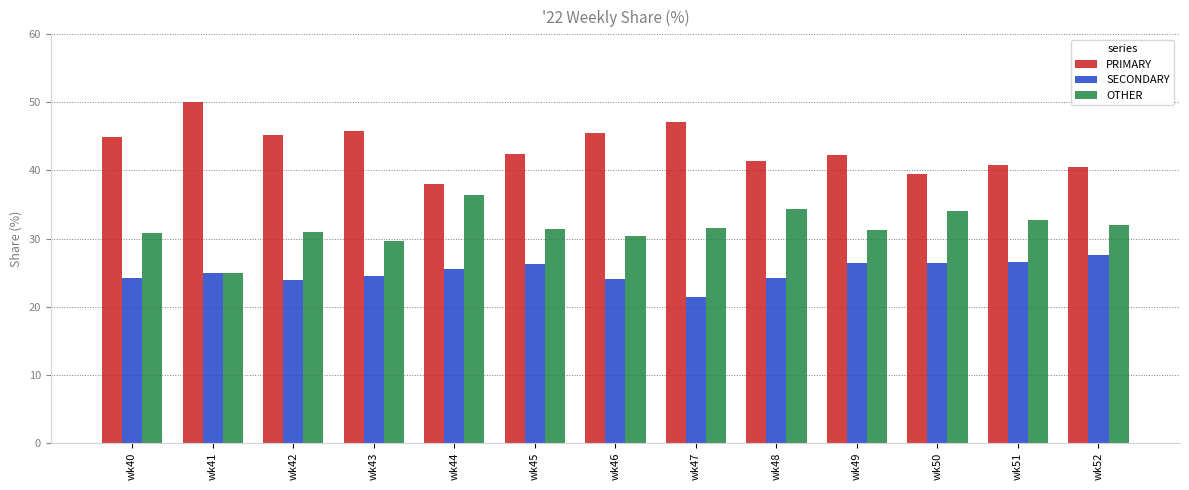

What is the smallest value displayed?

21.4